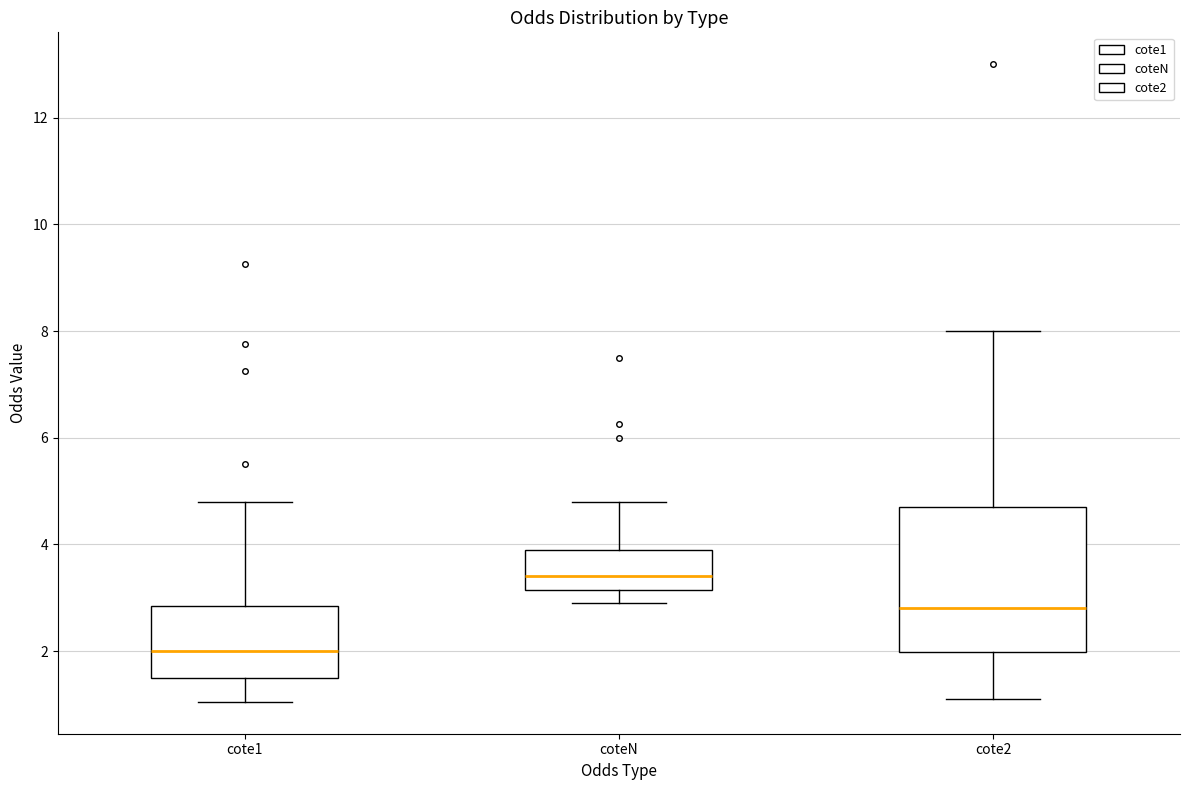

Comparing the boxes themselves (not the whiskers), which one is the tallest?

cote2